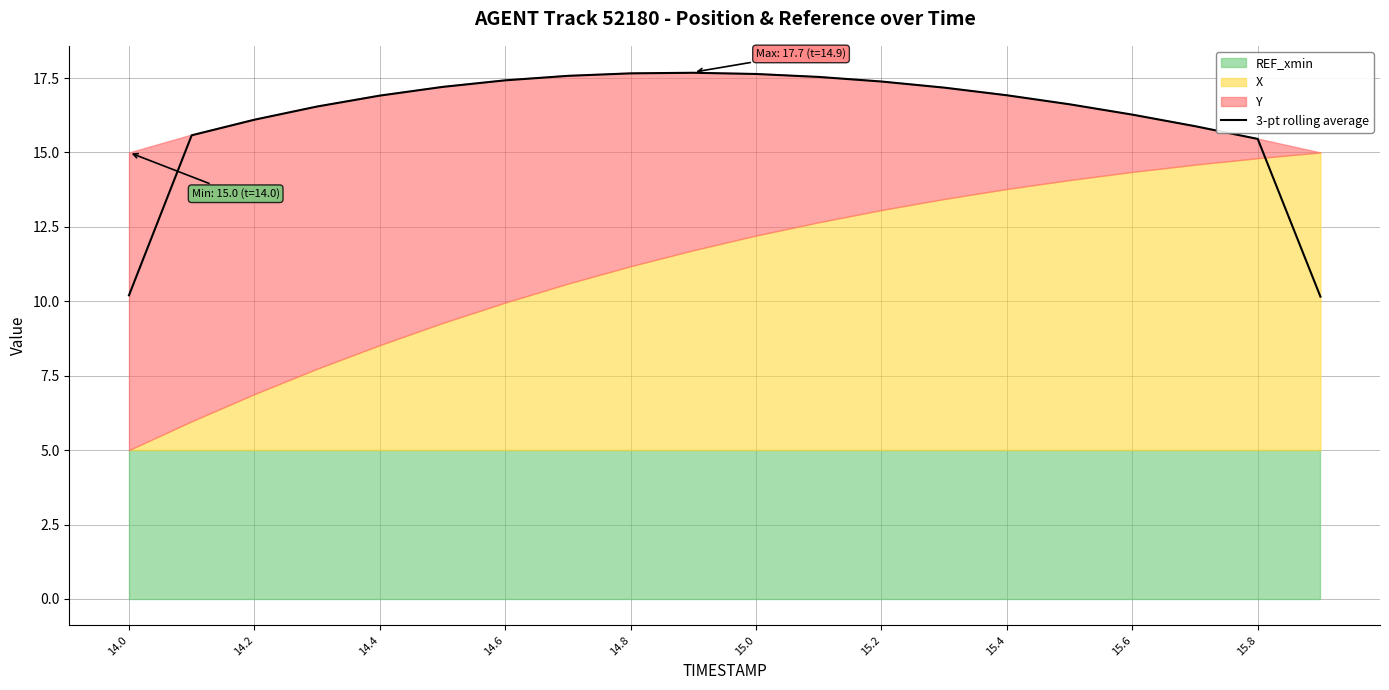

What is the greatest value displayed?

17.7